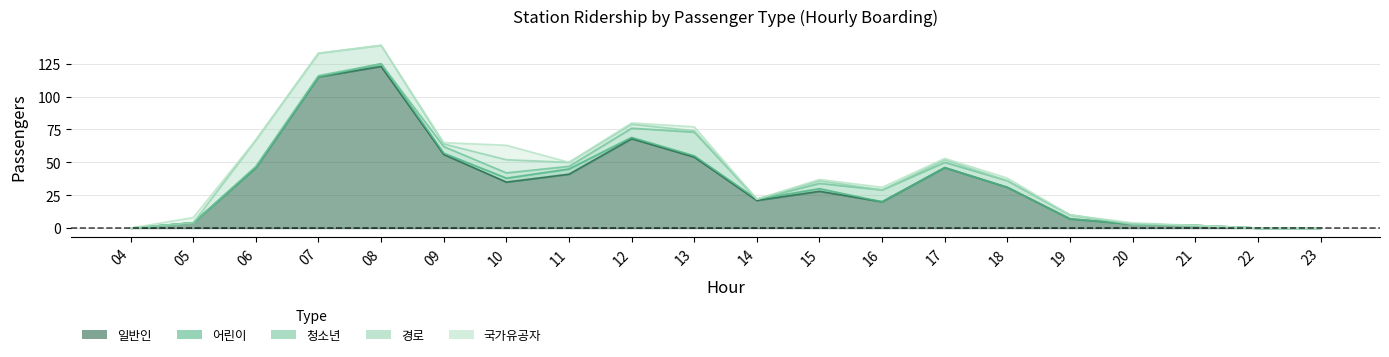

Which series has the widest spread of values?

일반인